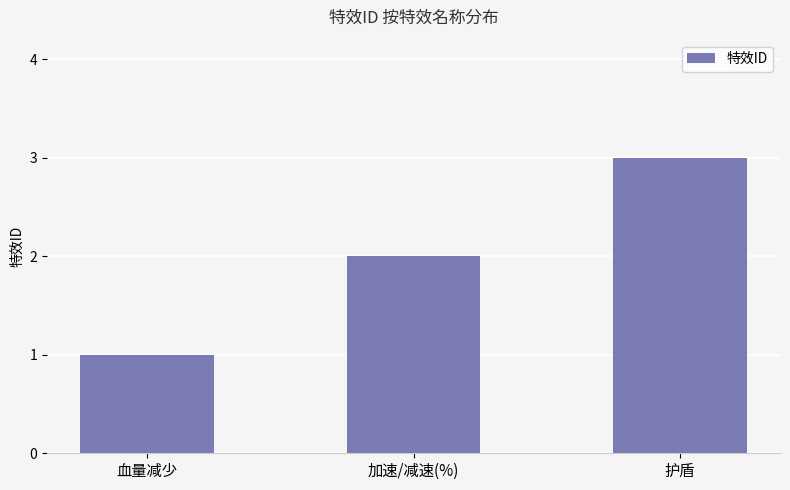

What position from the left is 护盾?

3